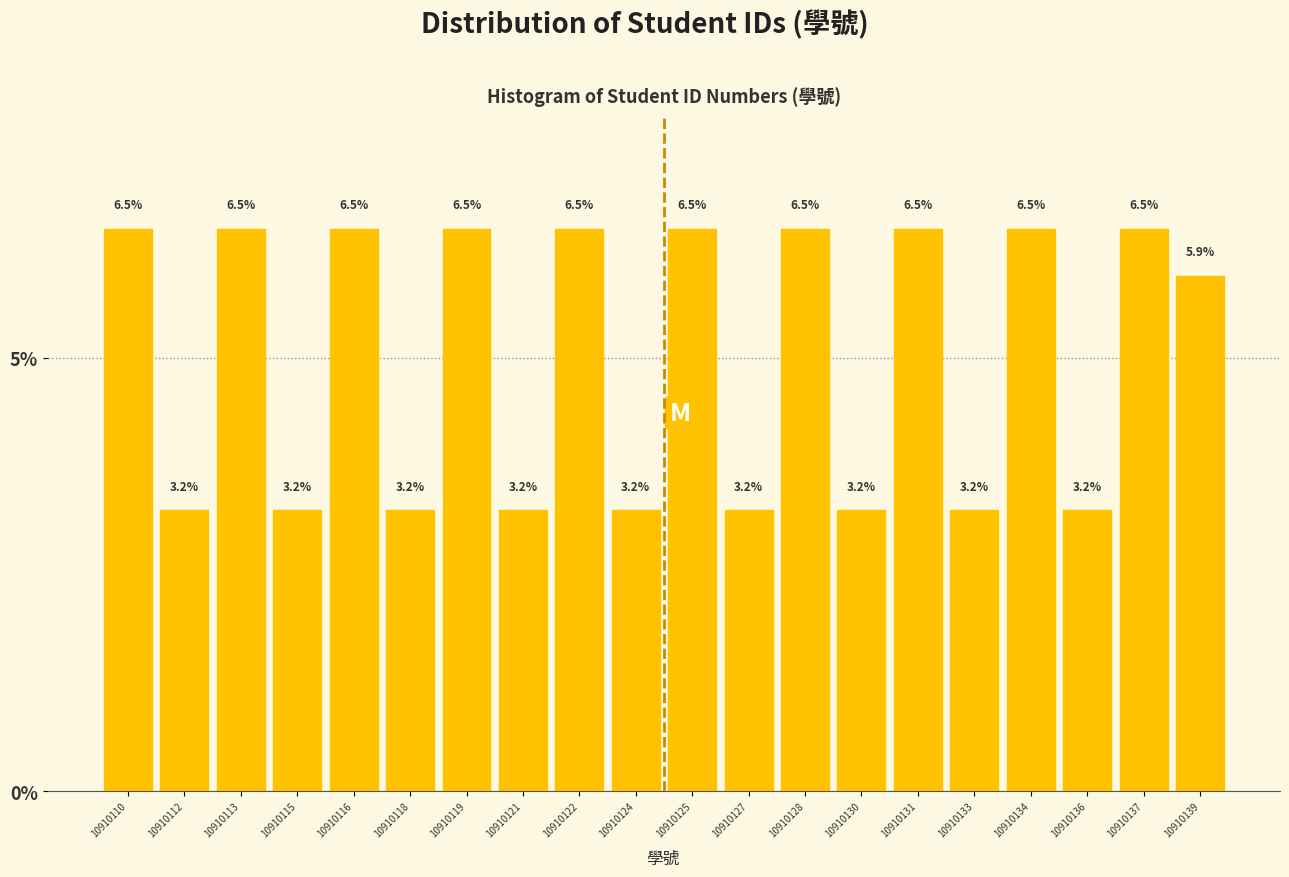

Reading left to right, extract all data points from this chart.

10910110=6.5	10910112=3.2	10910113=6.5	10910115=3.2	10910116=6.5	10910118=3.2	10910119=6.5	10910121=3.2	10910122=6.5	10910124=3.2	10910125=6.5	10910127=3.2	10910128=6.5	10910130=3.2	10910131=6.5	10910133=3.2	10910134=6.5	10910136=3.2	10910137=6.5	10910139=5.9